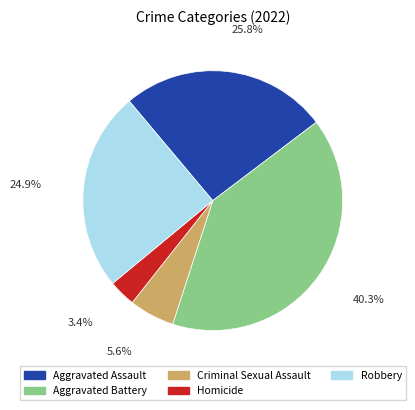

Count the number of slices in the pie.

5